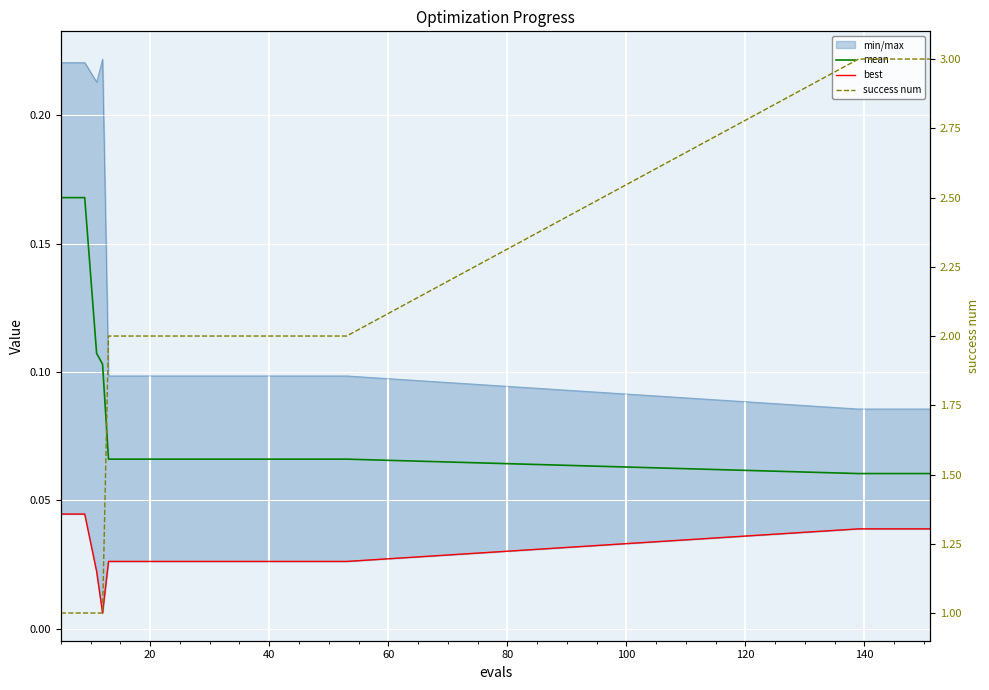

What is the label of the 13th point from the right?

120